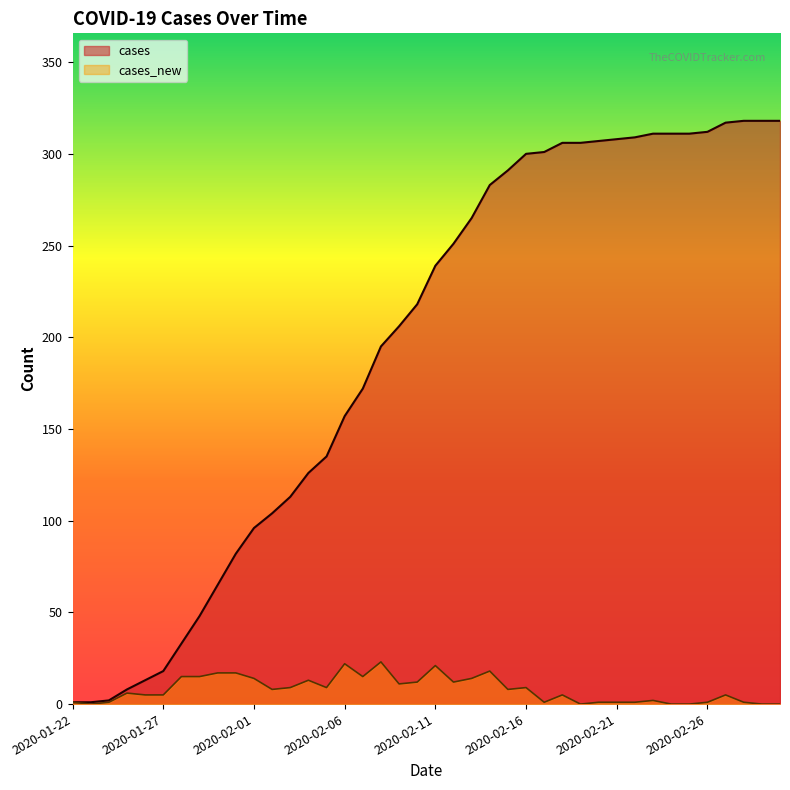

What is the label of the 38th point from the right?

2020-01-24